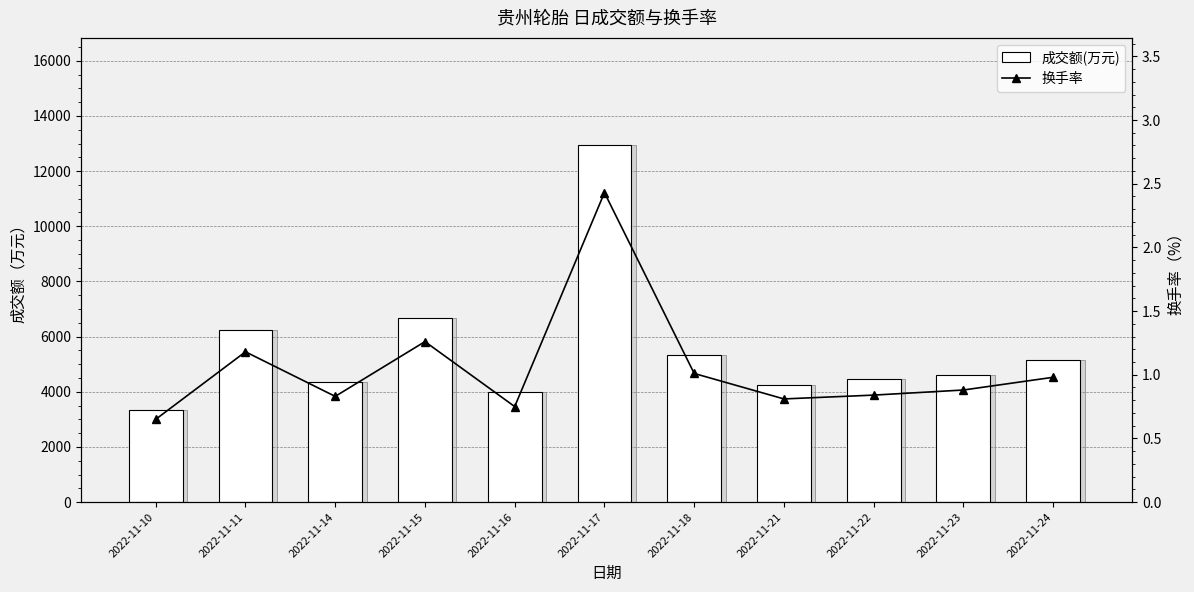

At which category is the sum across all series the highest?

2022-11-17